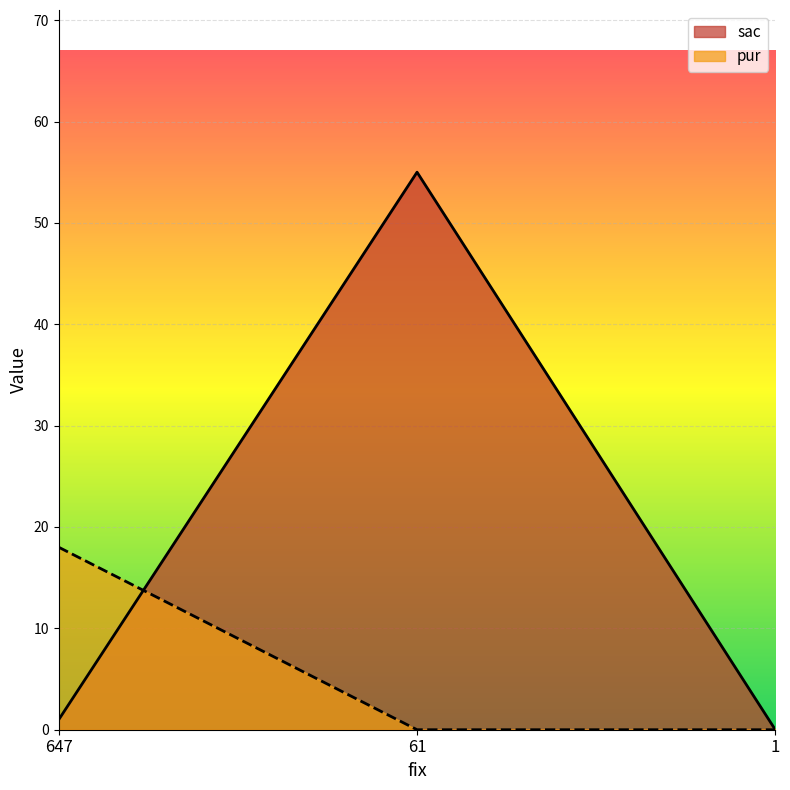

Between 61 and 1, which is larger?

61